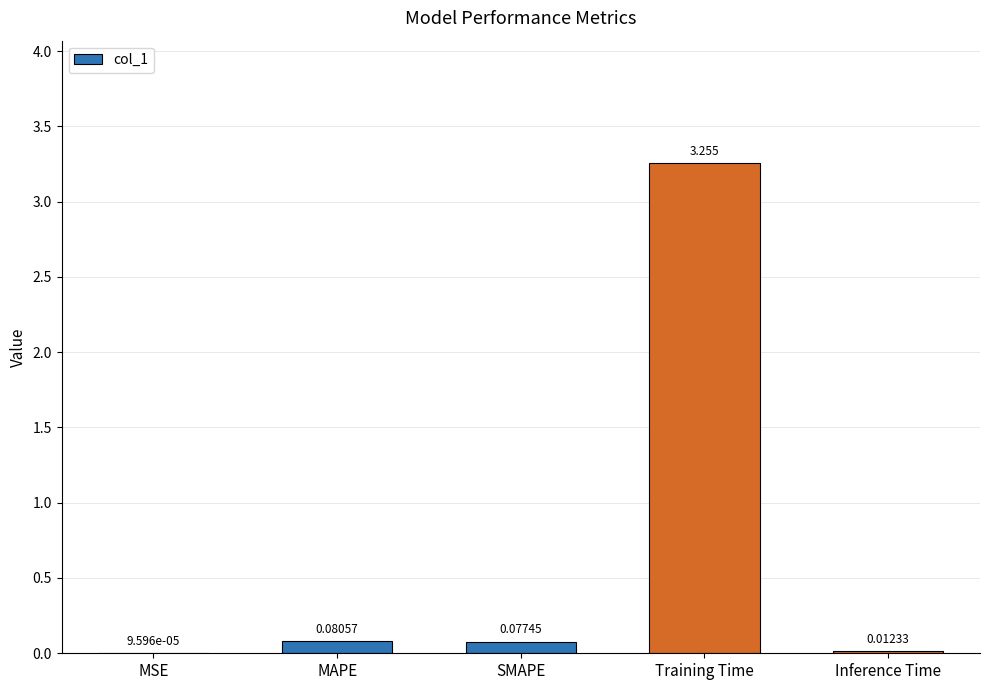

What is the average value?

0.7